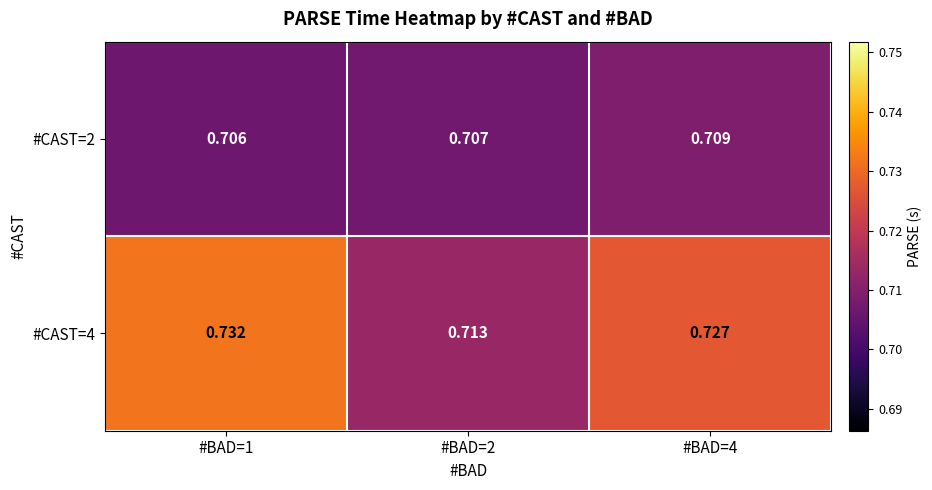

Is the value of #CAST=4 at #BAD=2 greater than the value of #CAST=2 at #BAD=1?

Yes